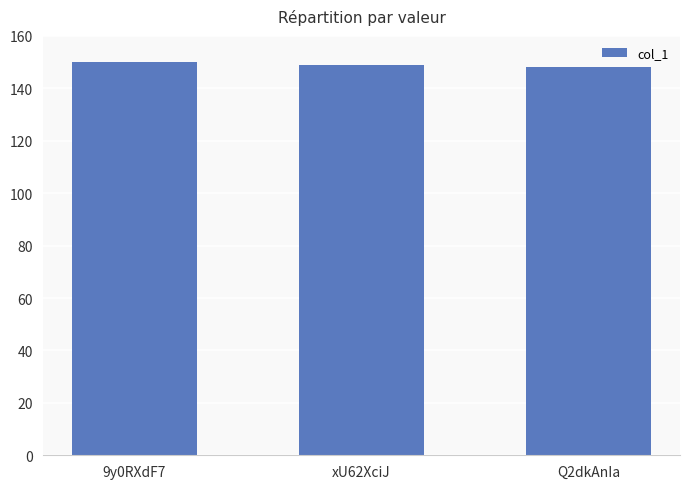

The value at xU62XciJ is 149. True or false?

True